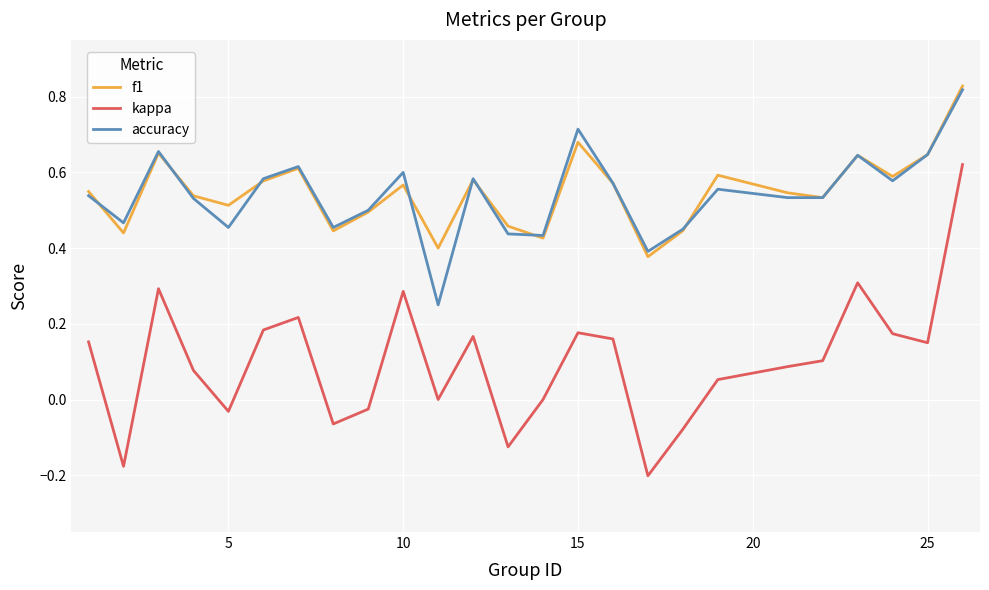

True or false: f1 and kappa intersect in this chart.

False